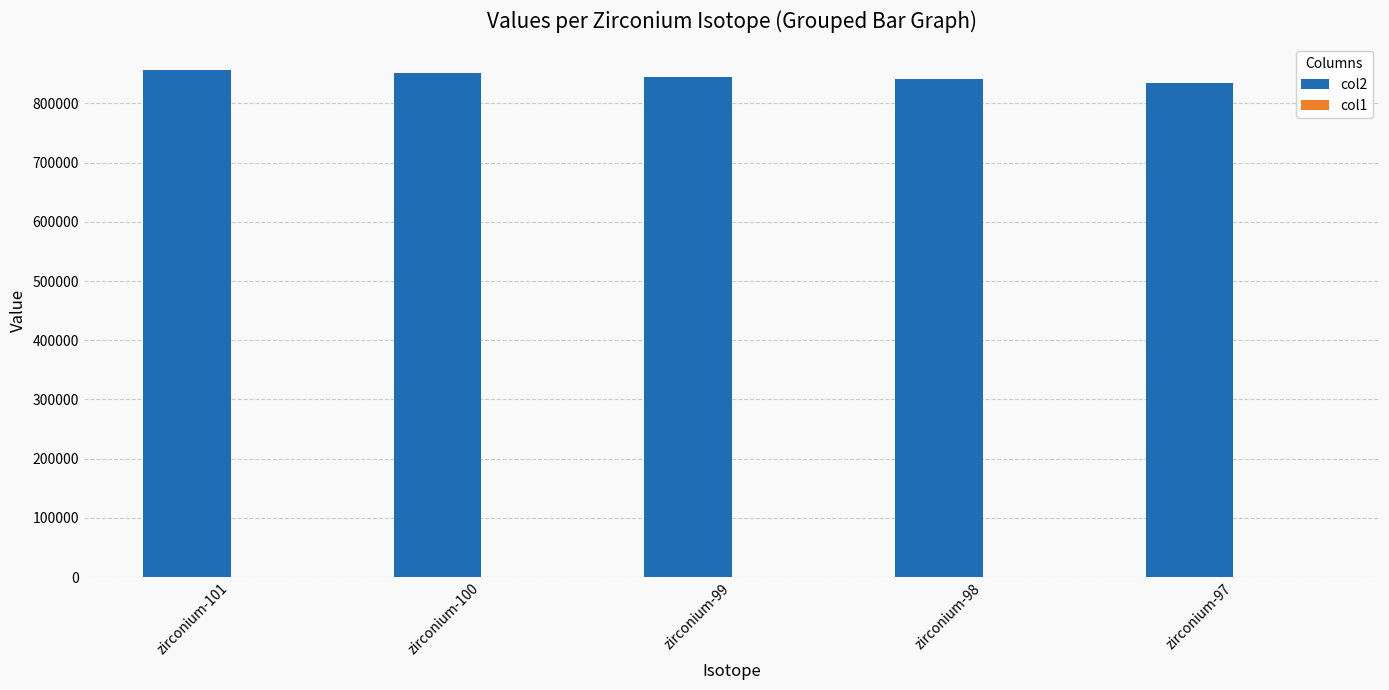

The value of col2 at zirconium-98 is 840981.9. True or false?

True